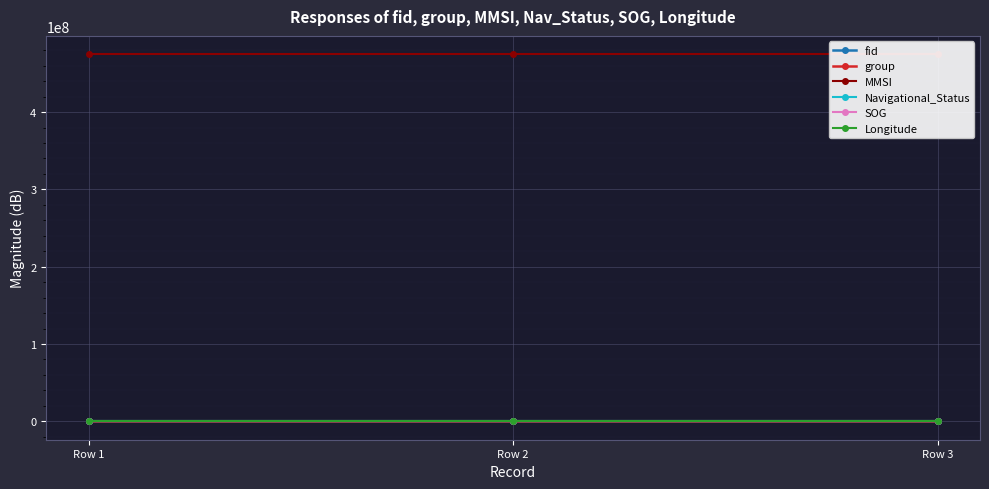

Which has a higher value, Row 1 or Row 2?

Row 1